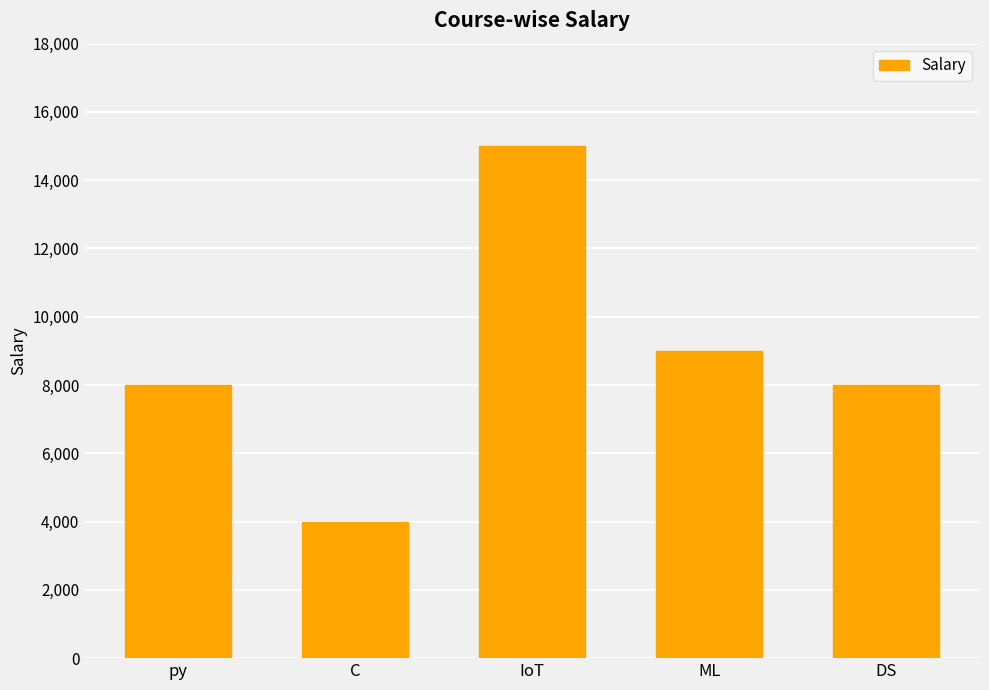

Are the bars grouped side by side (vs. stacked)?

No